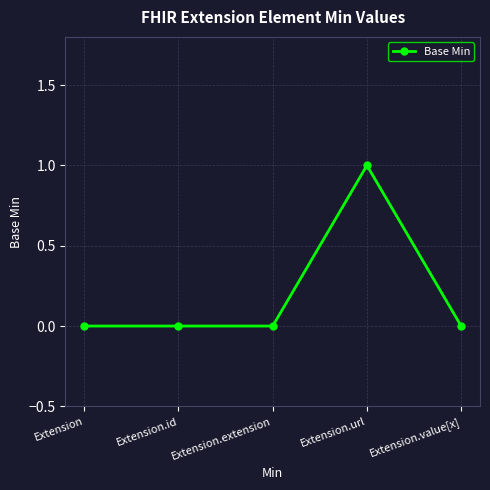

Where is the first local maximum?

Extension.url